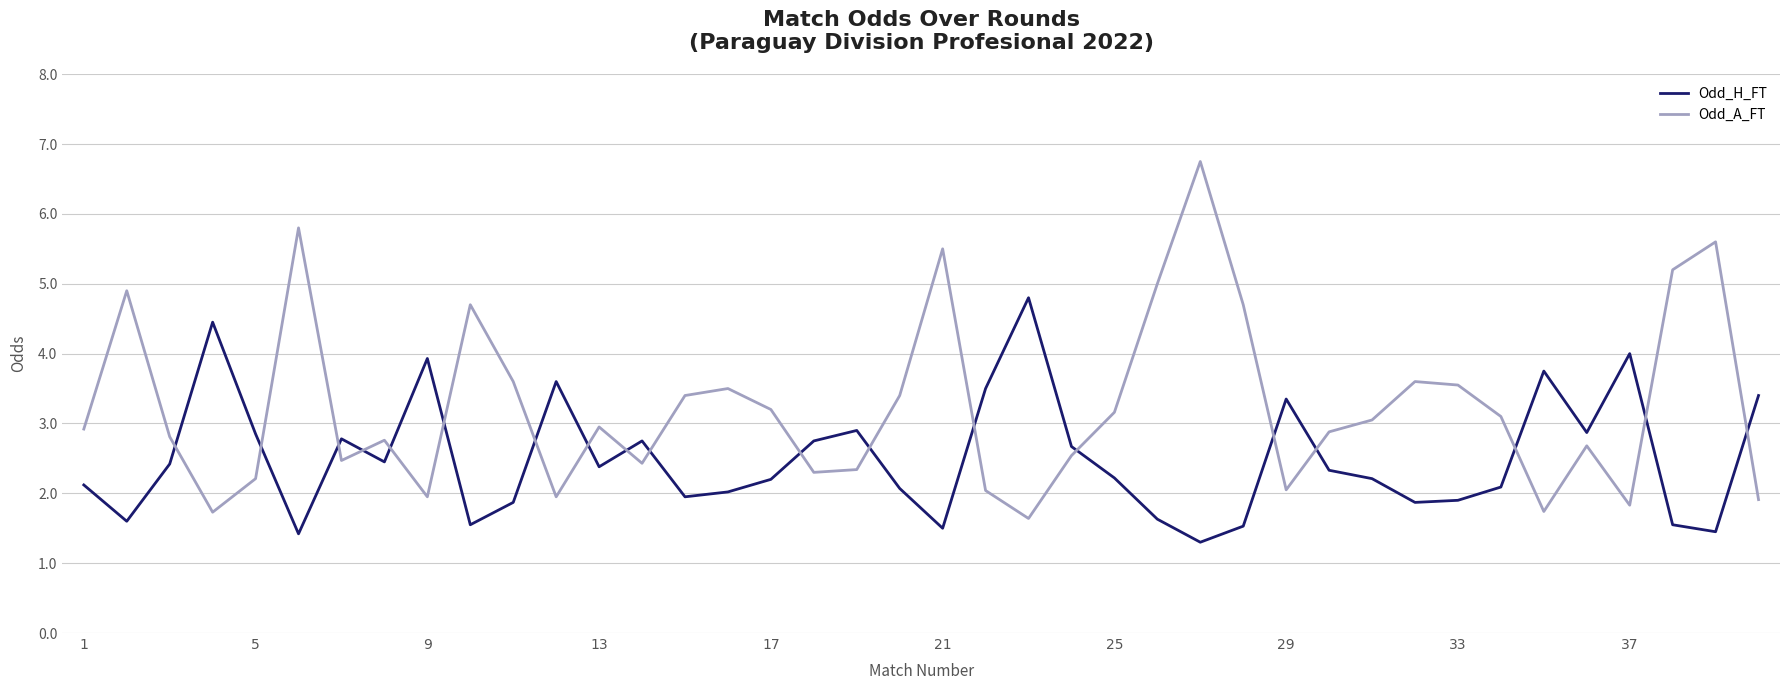

What is the difference between the maximum and minimum values in the Odd_H_FT series?

3.5